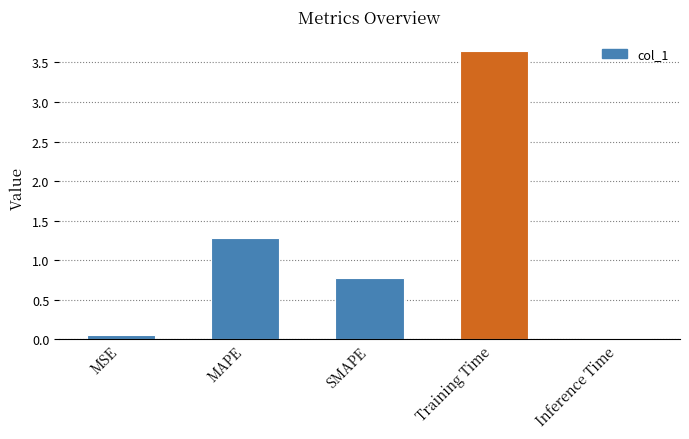

The value at Inference Time is 0.0. True or false?

True